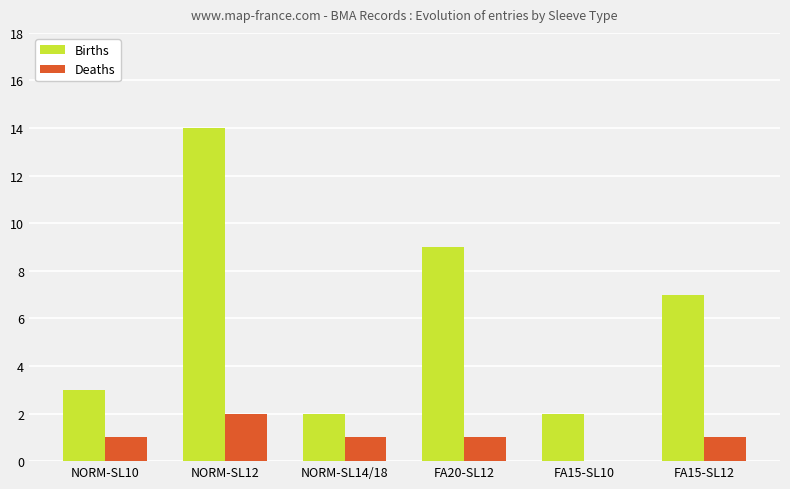

True or false: Deaths has a value of 0 at FA20-SL12.

False